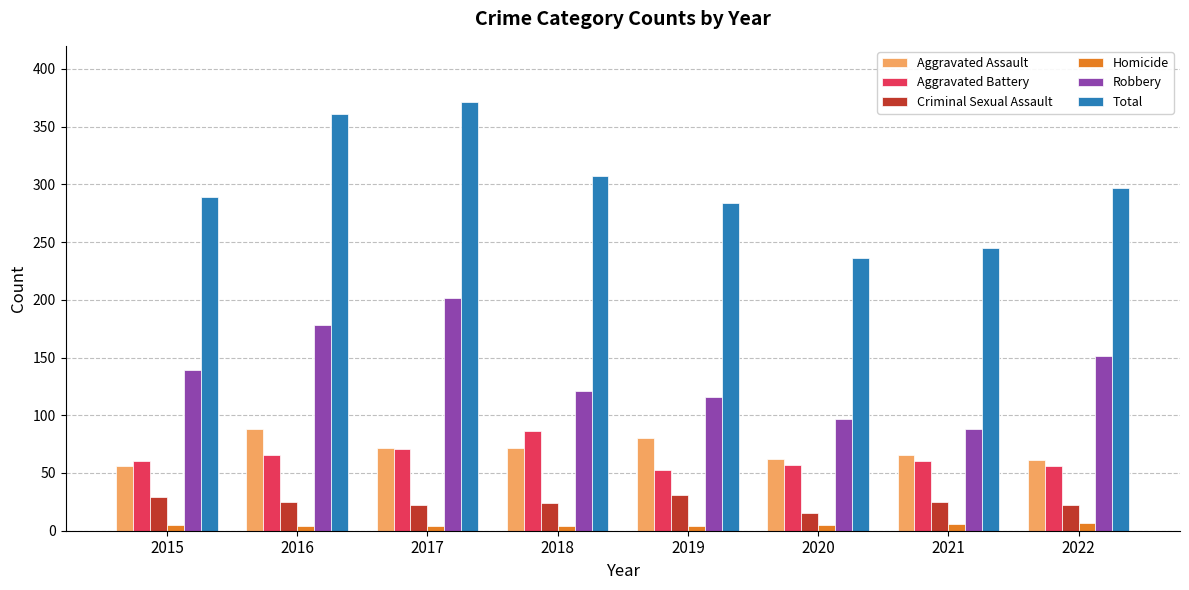

Count the number of categories in the chart.

8